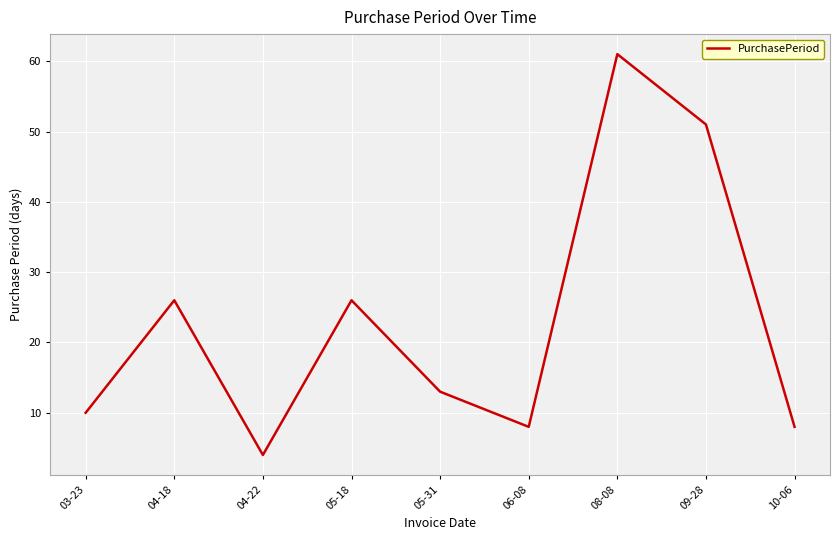

How many values are below 13?

4